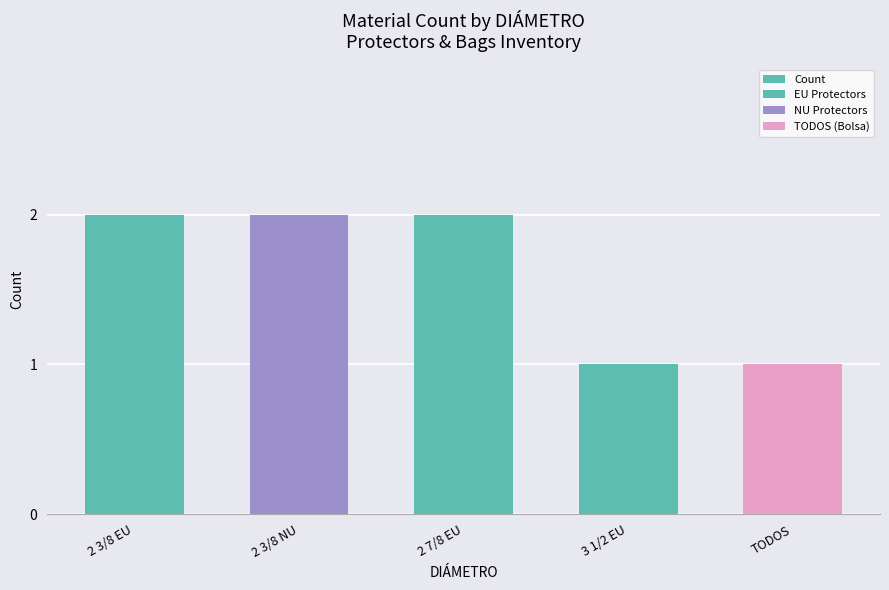

What is the difference between the second highest and second lowest values?

1